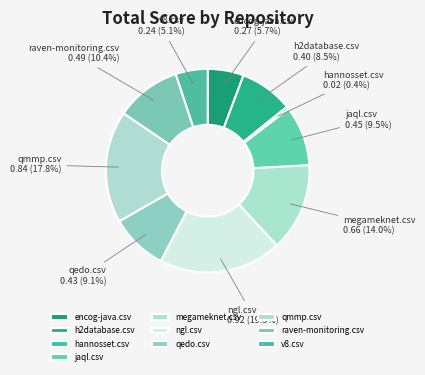

Is it true that raven-monitoring.csv is 20% of the pie?

False